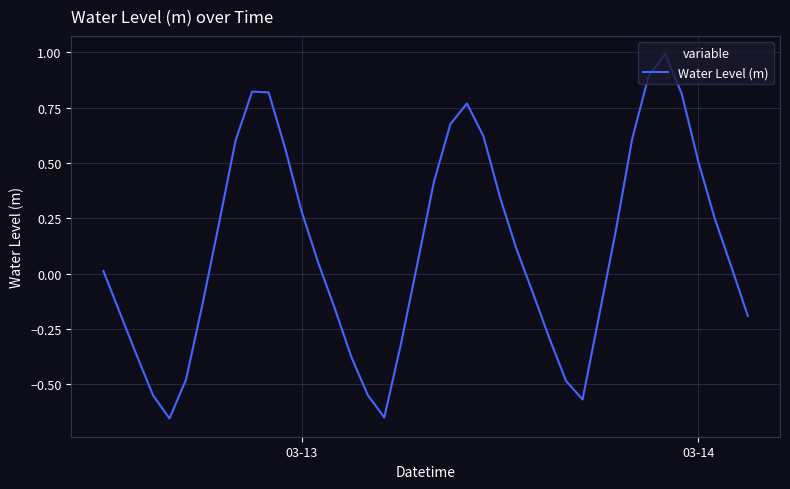

What is the difference between the maximum and minimum values?

1.6